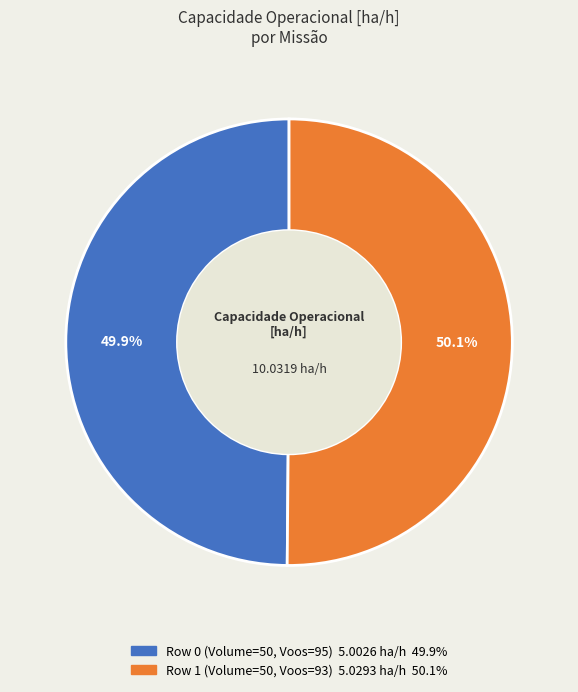

To the nearest percent, what portion does Row 0 (Volume=50, Voos=95) represent?

50%